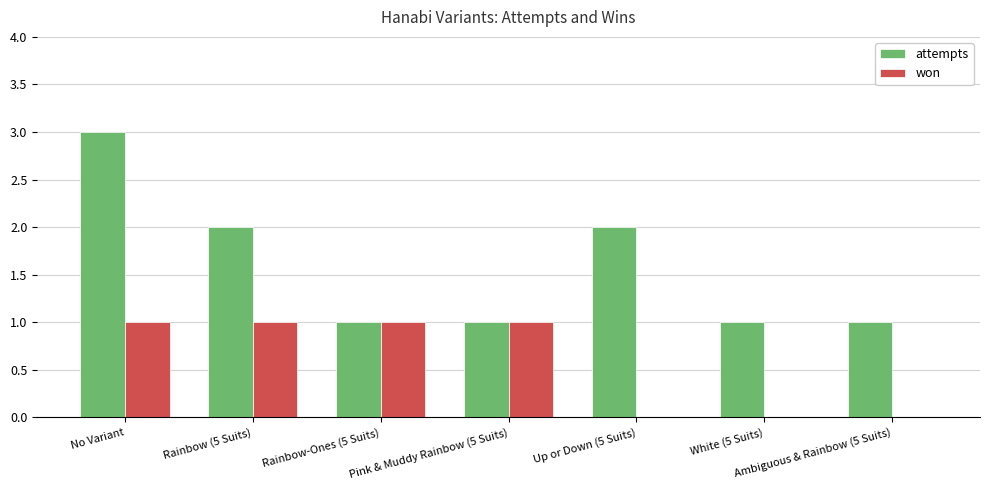

The attempts series shows 1 at Ambiguous & Rainbow (5 Suits). True or false?

True